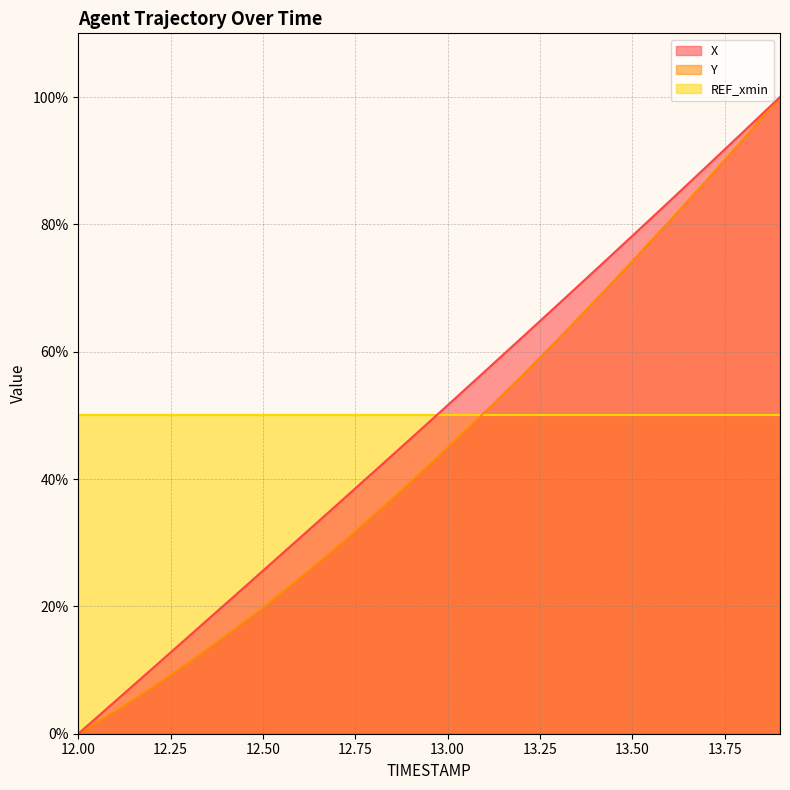

True or false: Y has a value of 41.5 at 13.4.

False